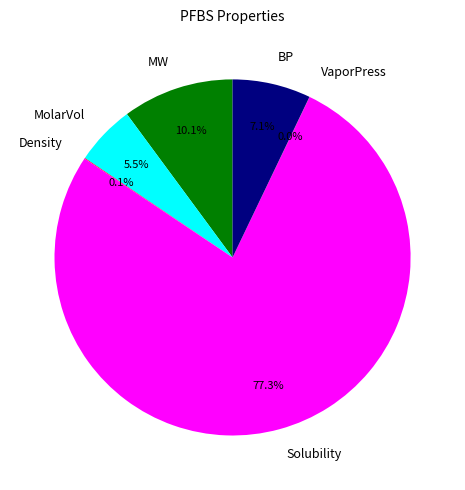

To the nearest percent, what percentage of the pie is BP?

7%